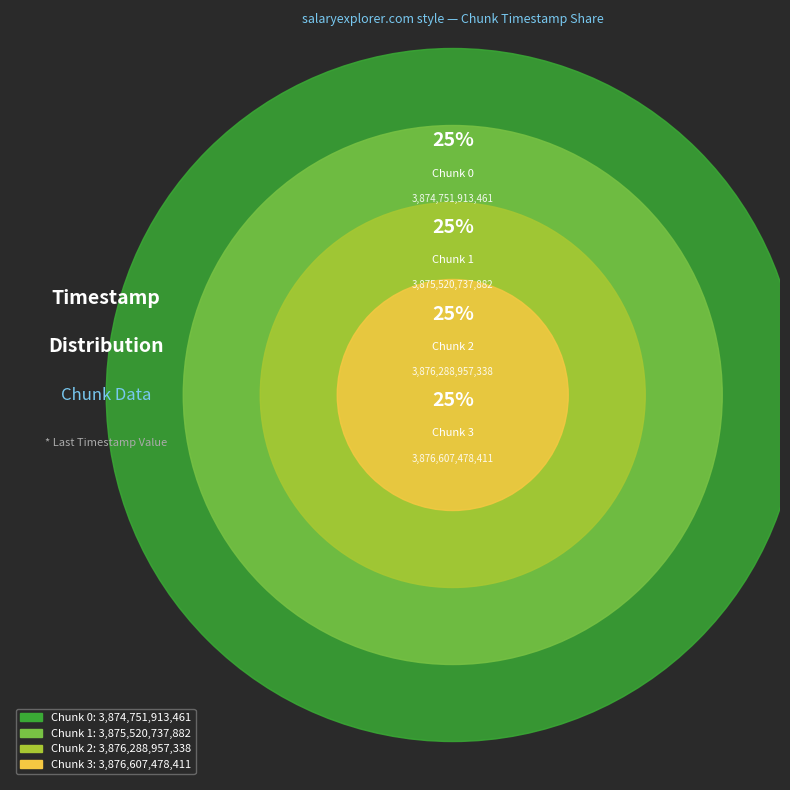

To the nearest percent, what portion does Chunk 1 represent?

25%